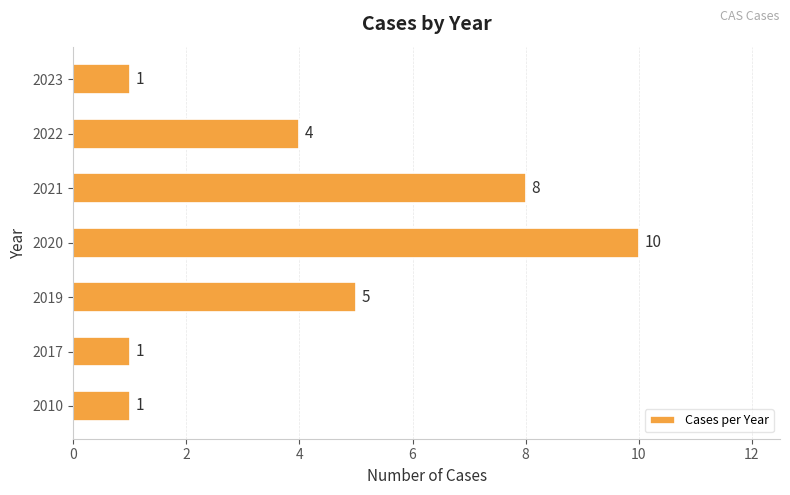

How many bars are there in total?

7